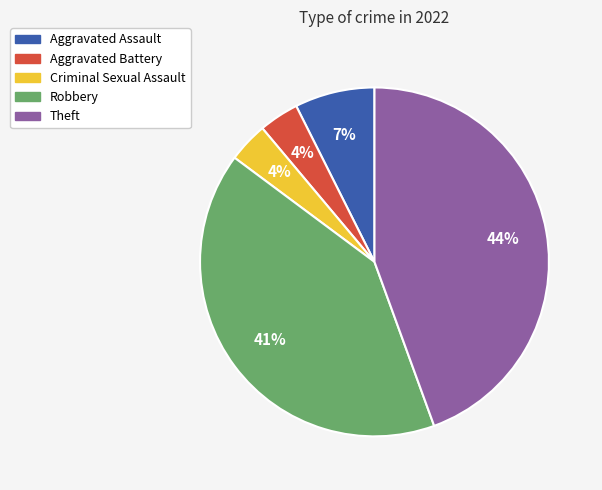

Does Theft account for over 50% of the chart?

No